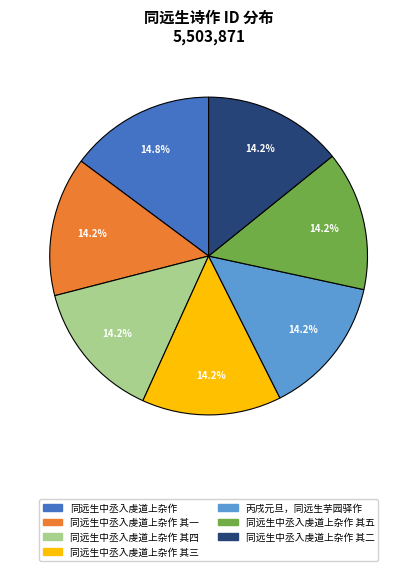

Does any single category account for the majority?

No